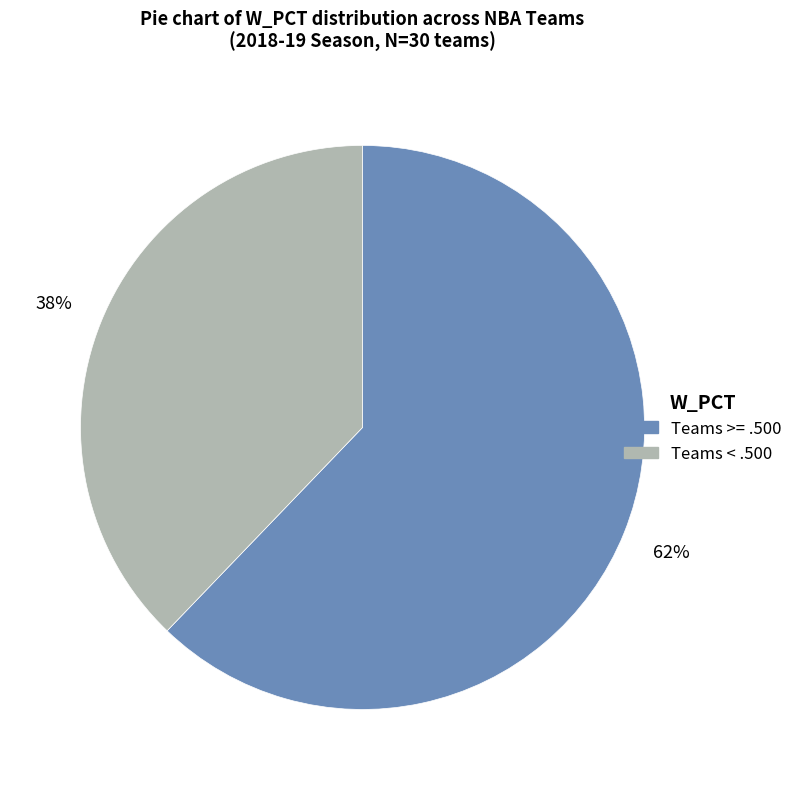

To the nearest percent, what portion does Teams >= .500 represent?

62%